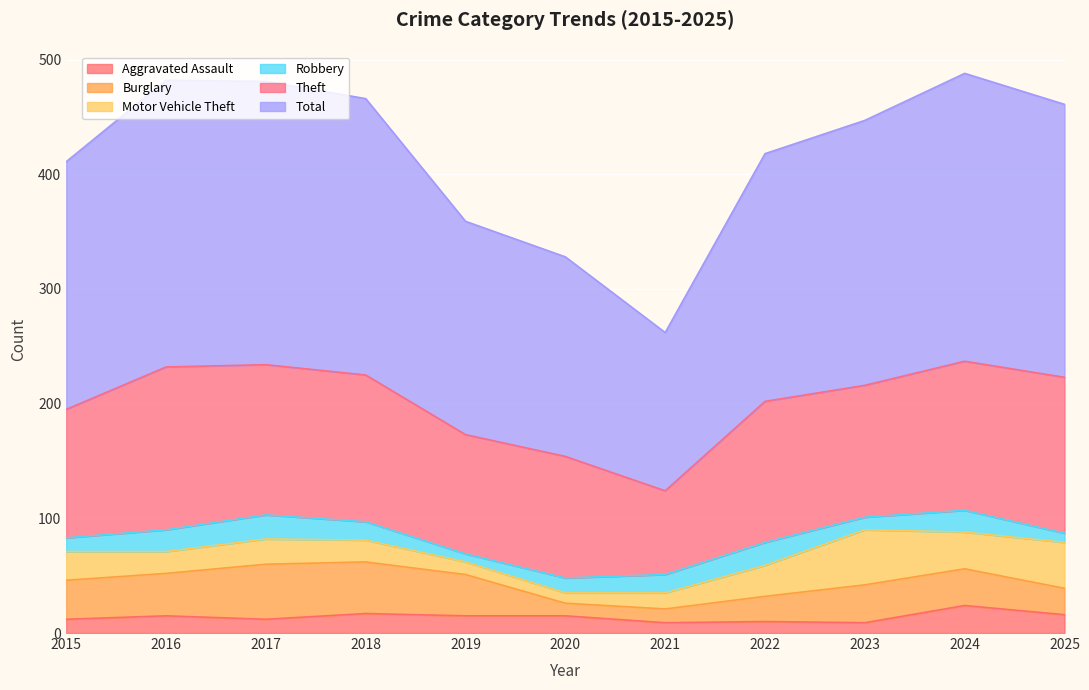

How many intersections are there between Robbery and Aggravated Assault?

3